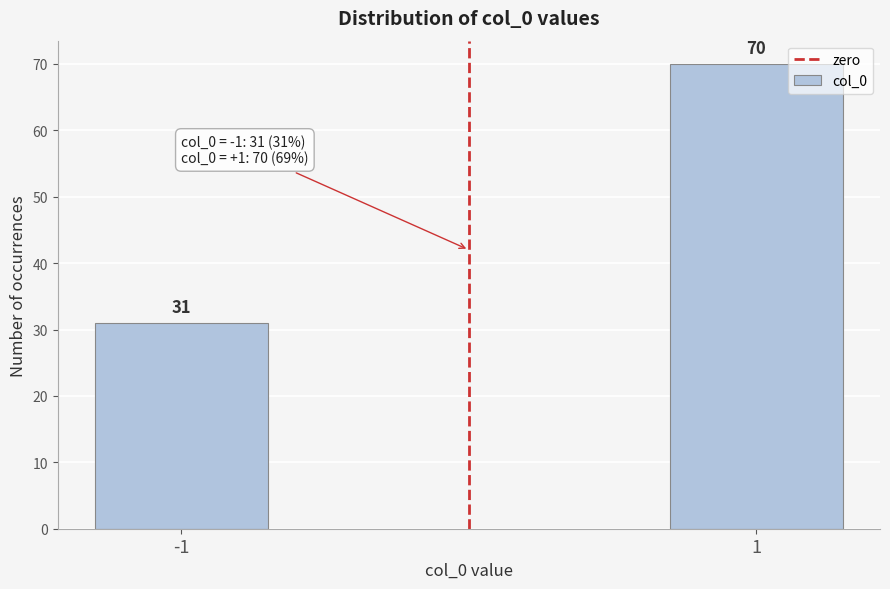

Reading right to left, what are all the values shown in this chart?

70	31